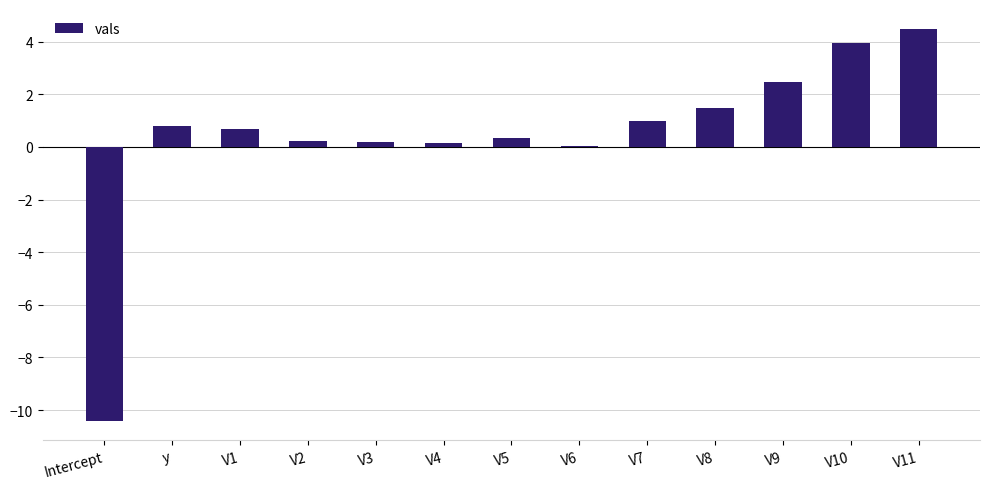

What is the sum of all values?

5.4